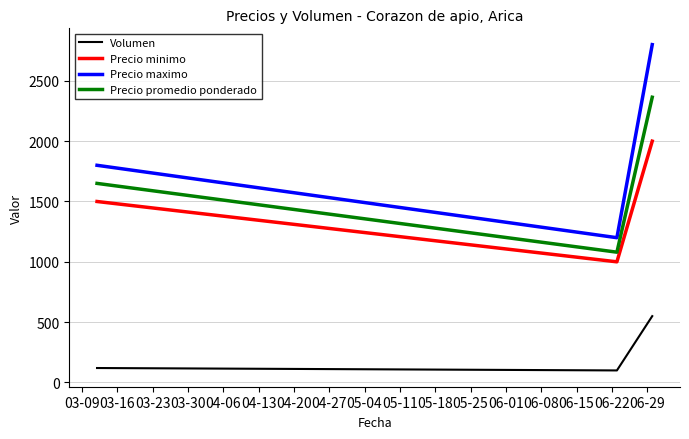

List the series in order of their peak value, lowest first.

Volumen, Precio minimo, Precio promedio ponderado, Precio maximo